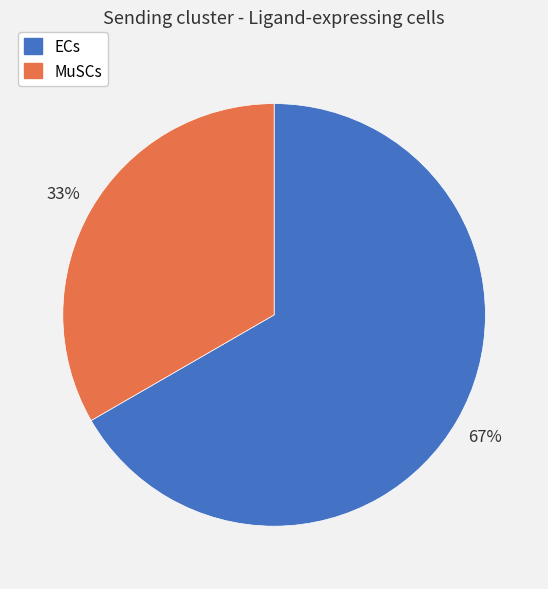

Approximately how many times larger is the value at ECs compared to MuSCs?

2.0